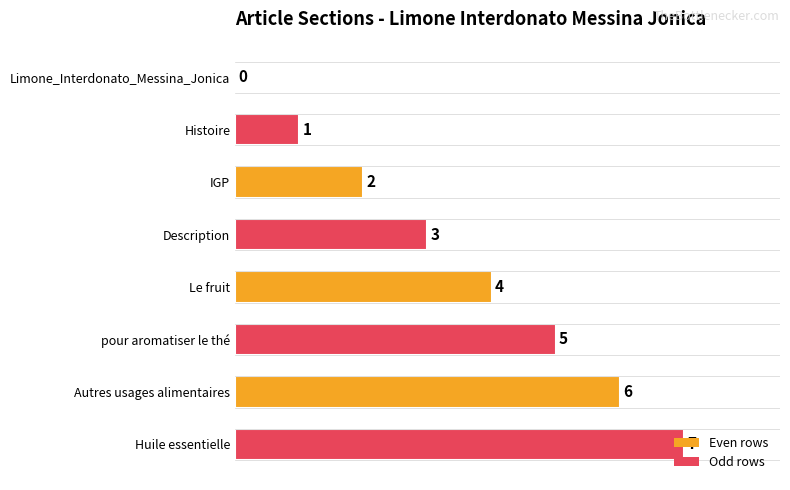

How many positive values are there?

7